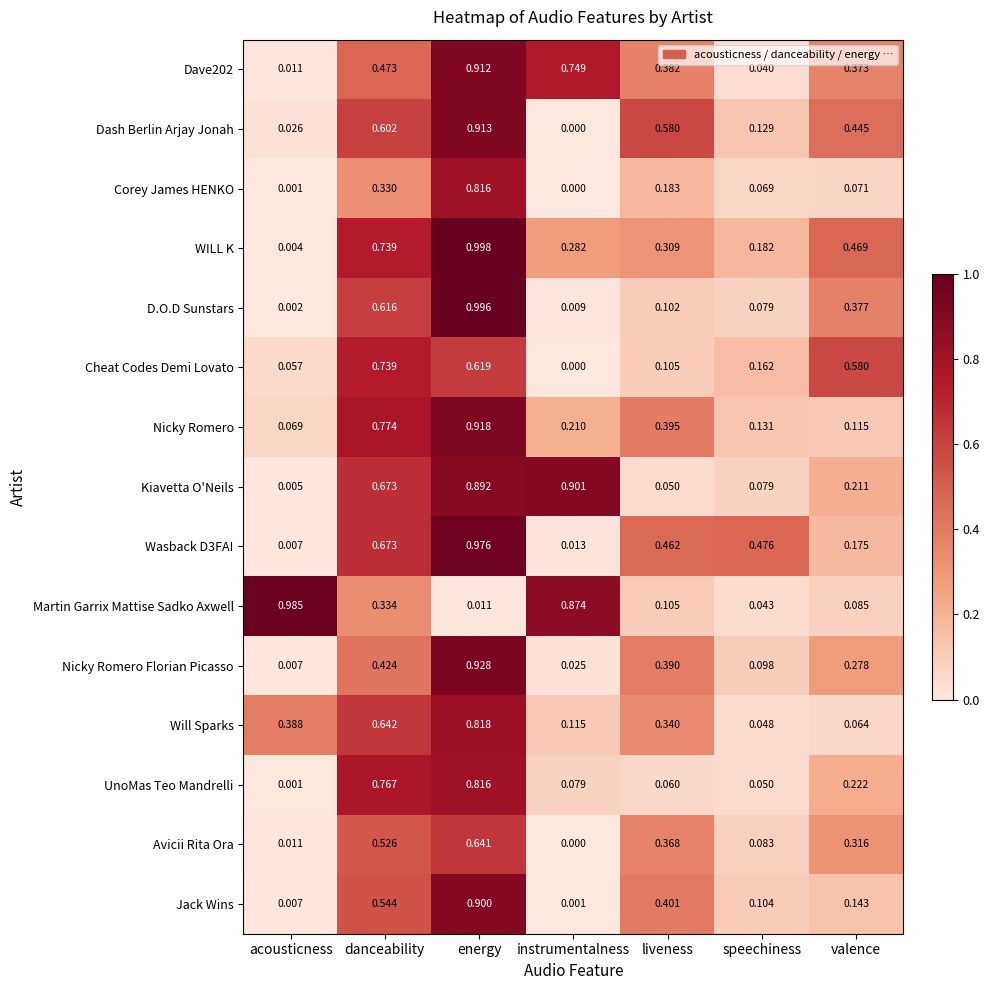

At how many categories does at least one series exceed 0?

7